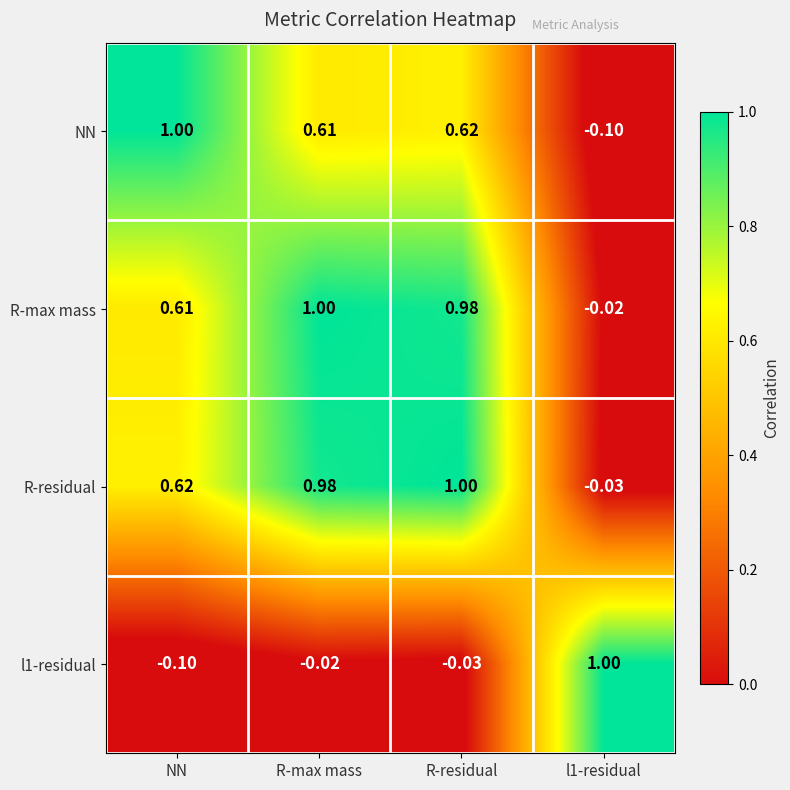

At how many categories does at least one series exceed 0?

4